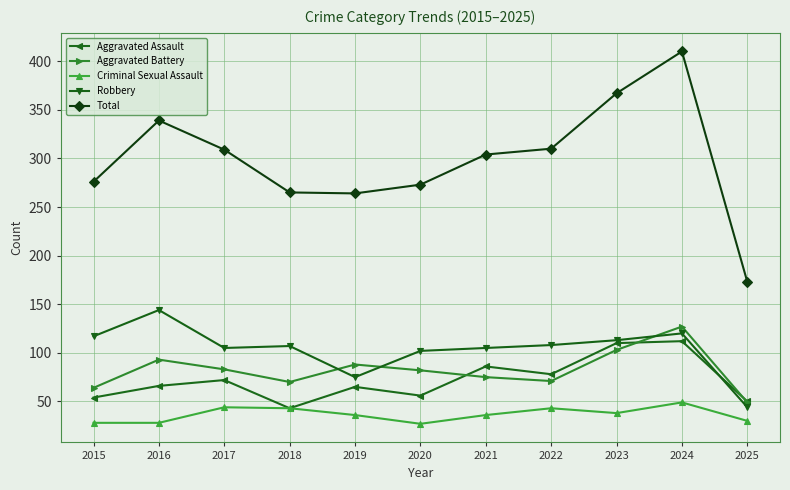

At which label does Criminal Sexual Assault first exceed 36?

2017